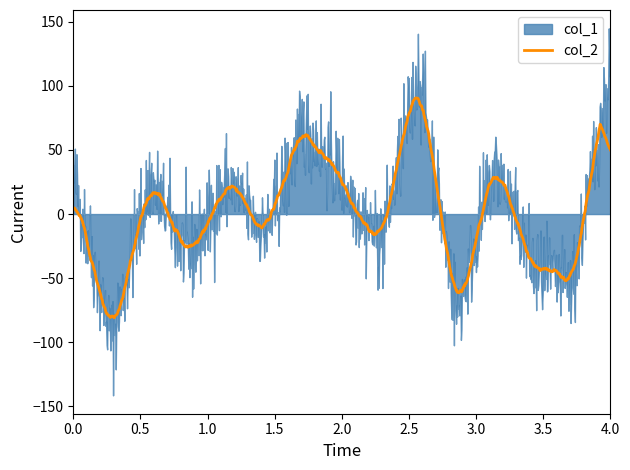

Which series has the largest total across all categories?

col_1